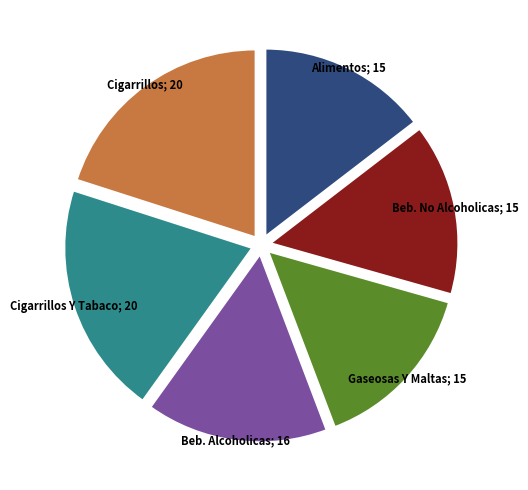

Is there any slice that represents more than half of the pie?

No